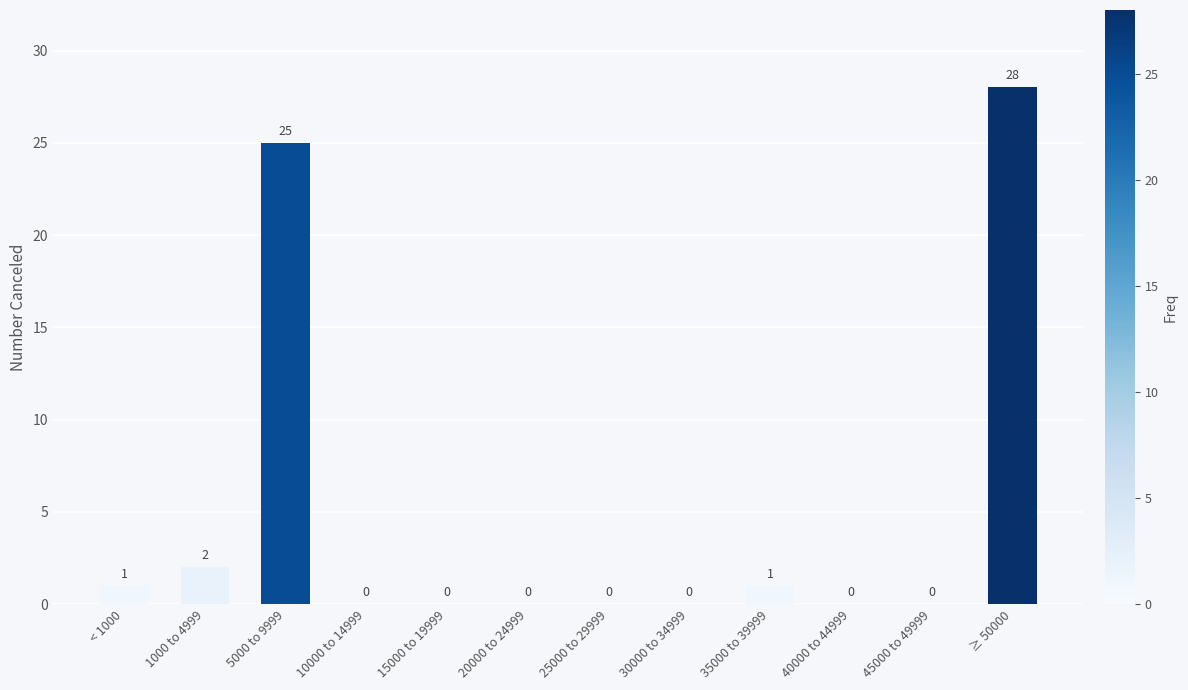

What is the sum of all values?

57